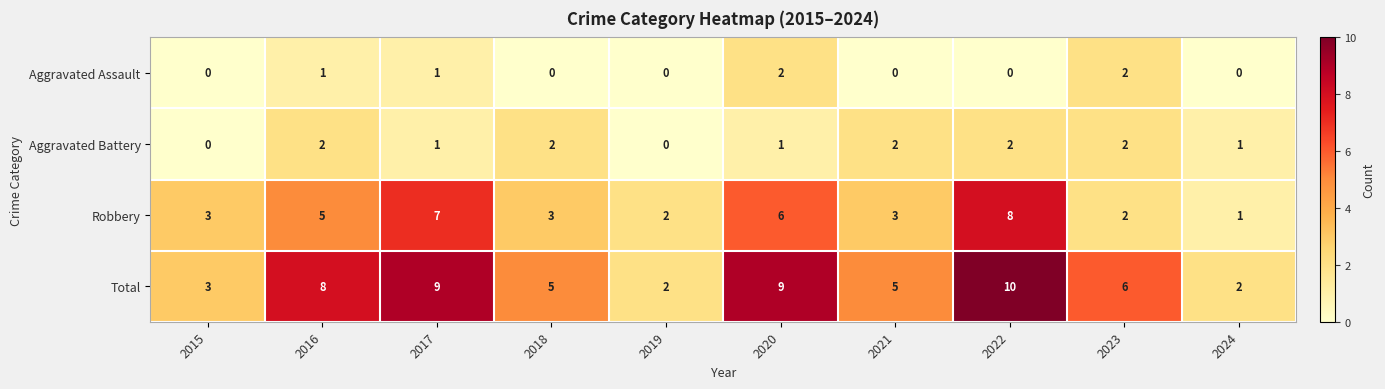

Is the value of Aggravated Battery at 2016 greater than the value of Robbery at 2015?

No